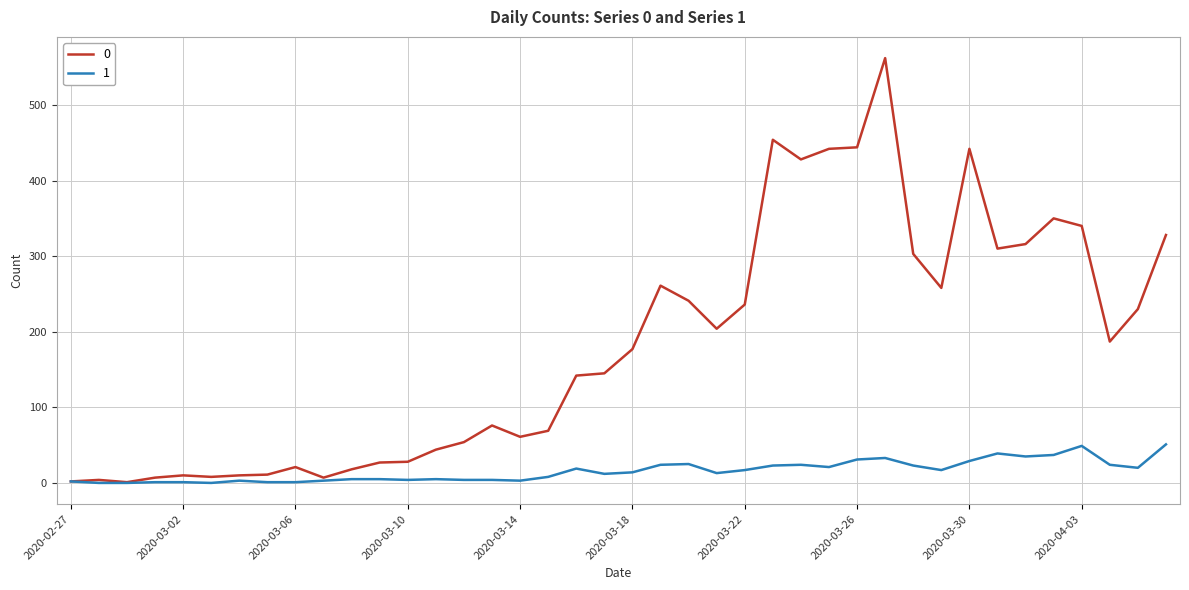

In 0, how many points are higher than both neighbors (excluding endpoints)?

9